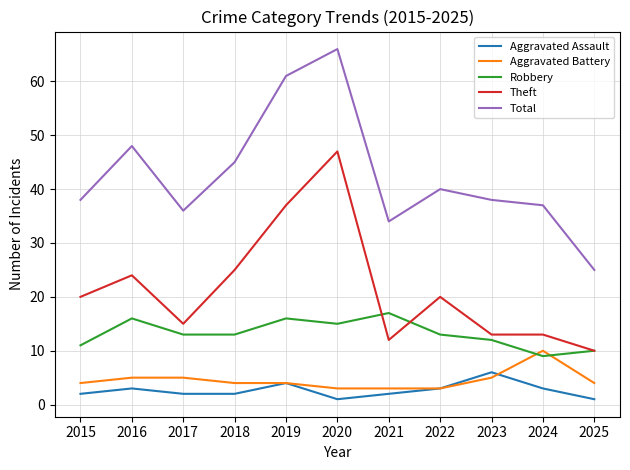

Is this an area chart (filled region under the line)?

No